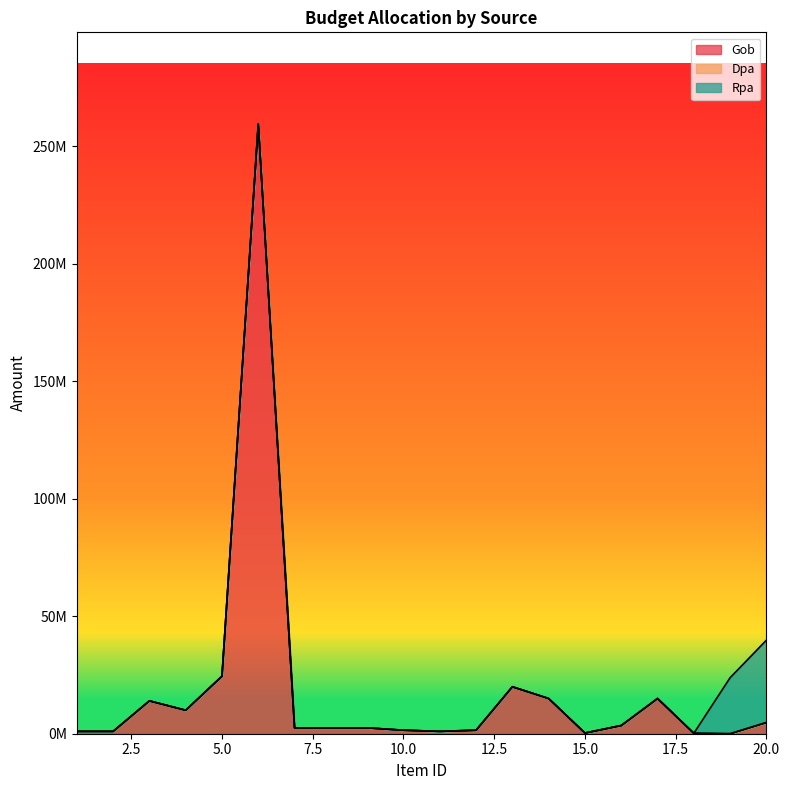

What is the value of the Gob point at the 7th from the left?

2500000